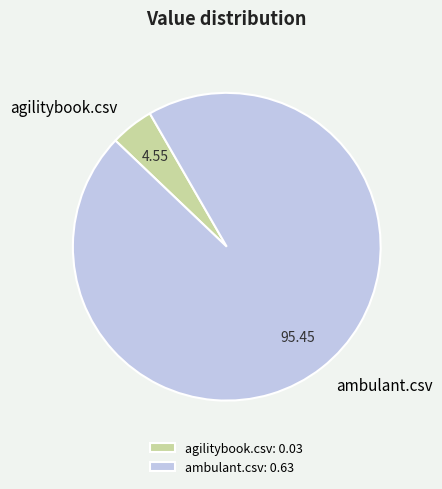

Is there a majority slice in this chart?

Yes